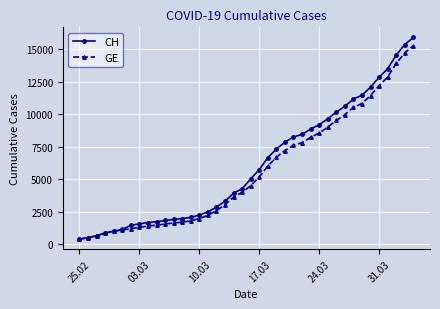

Which series has the largest range (max minus min)?

CH